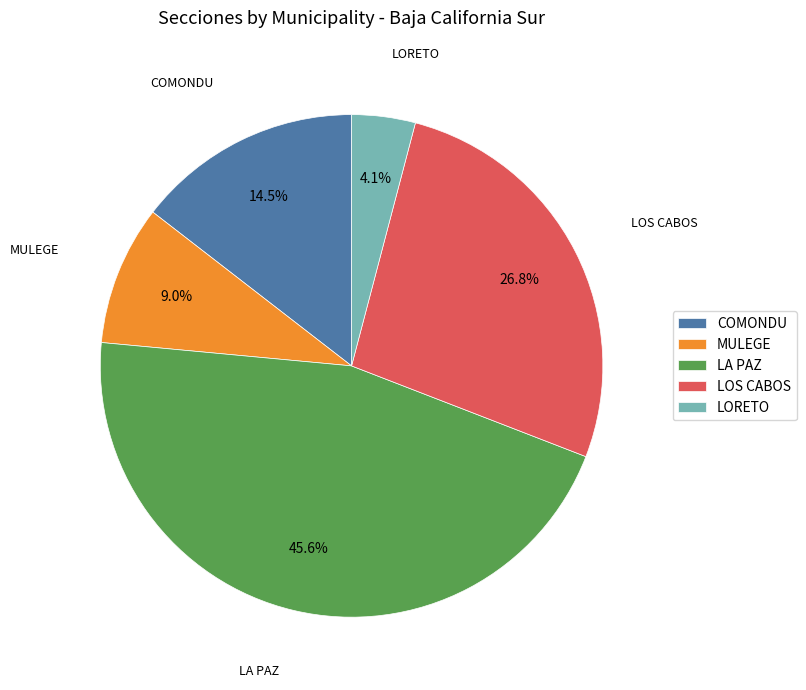

The LA PAZ slice represents 46% of the pie. True or false?

True